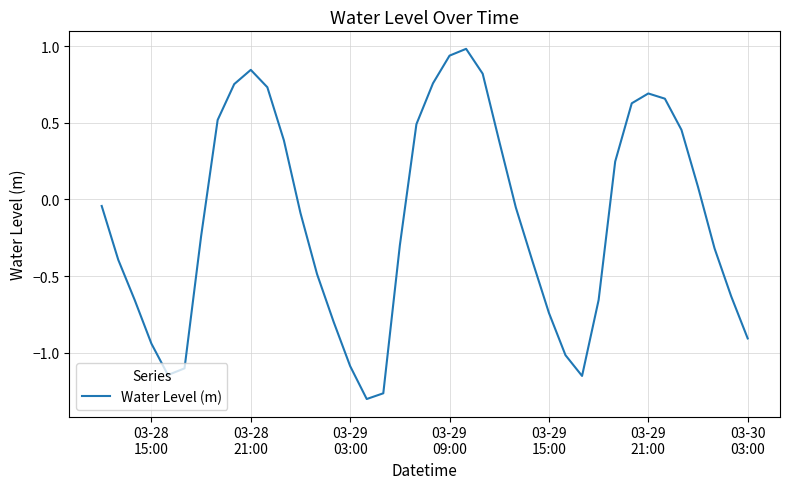

What is the maximum value shown in the chart?

1.0